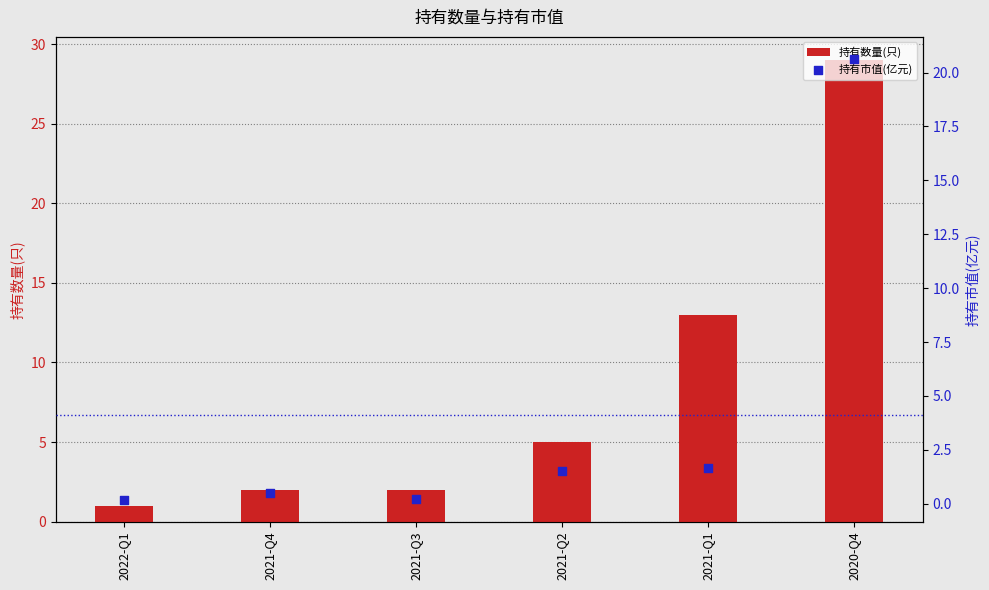

At which category is the sum across all series the highest?

2020-Q4